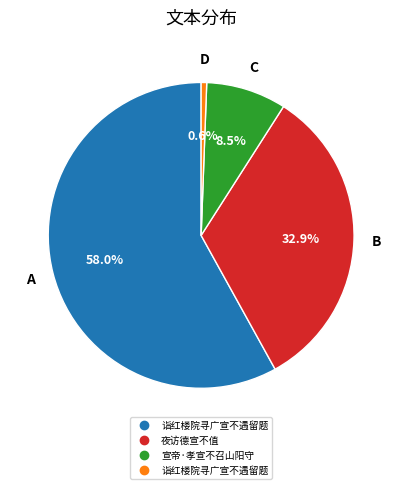

Is there a majority slice in this chart?

Yes